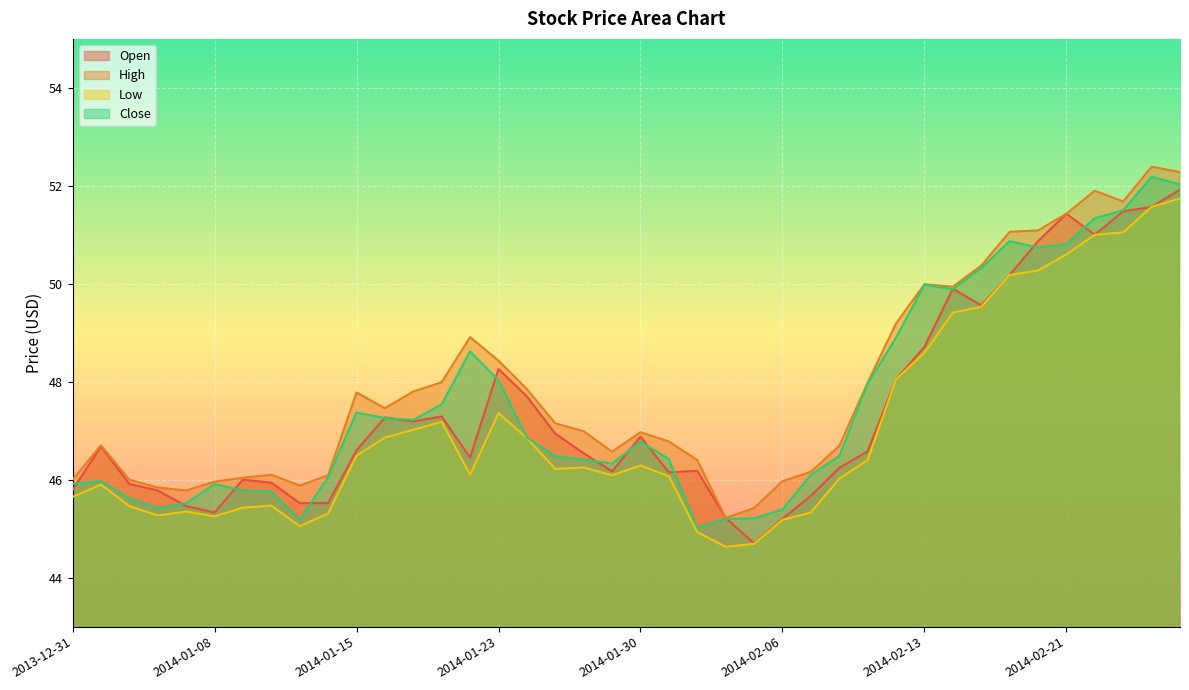

At which category does the chart reach its peak across all series?

2014-02-26